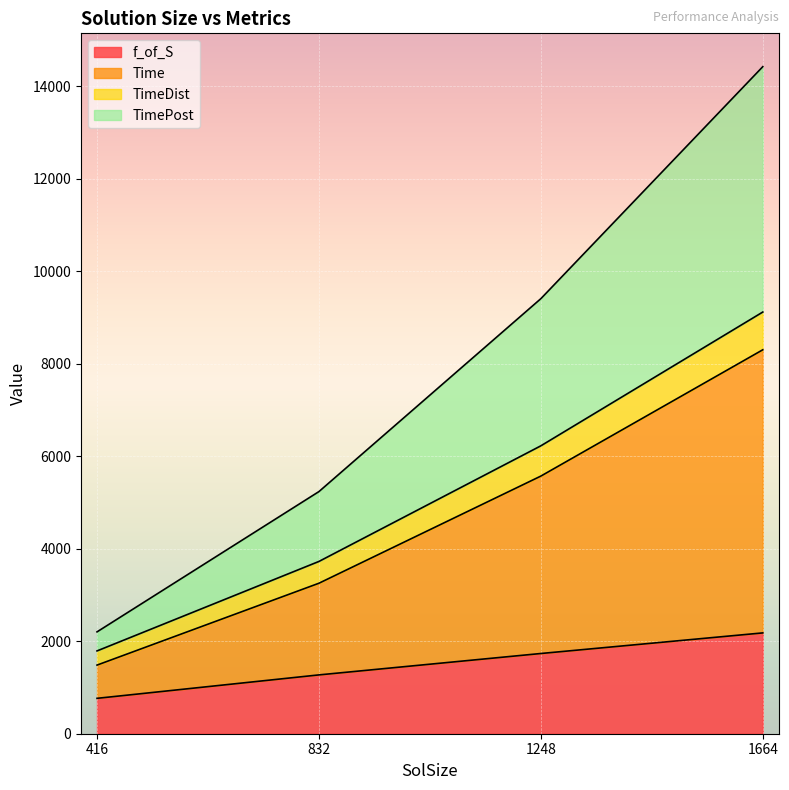

At which label does f_of_S reach its minimum?

416